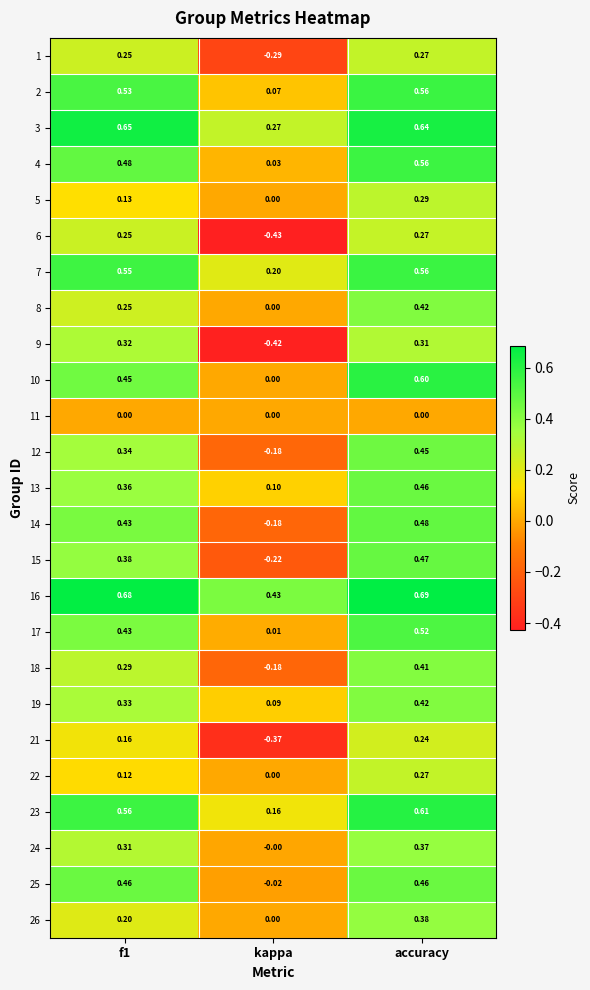

At which label is 14 closest to 0?

kappa